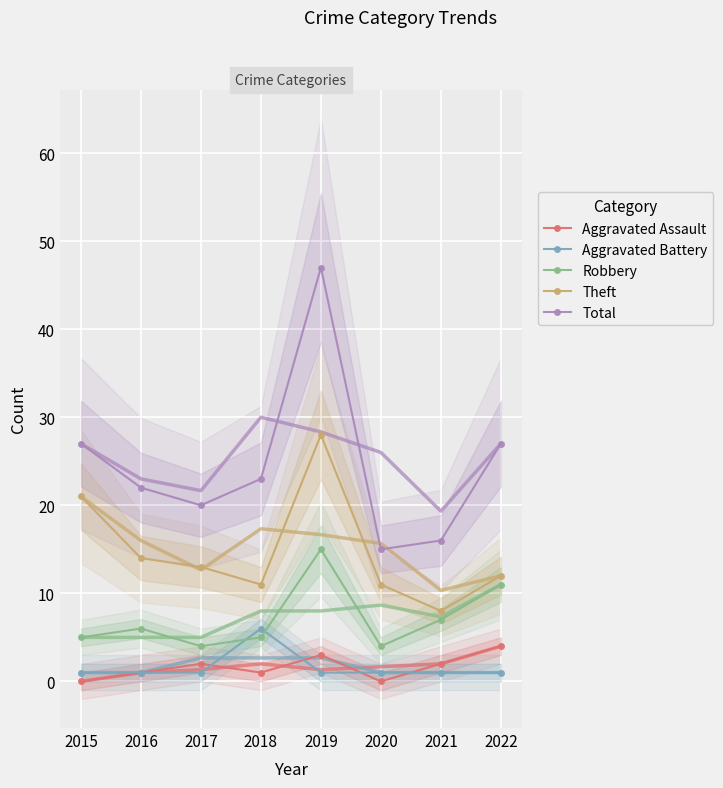

Is it true that Aggravated Assault equals 4 at 2022?

True